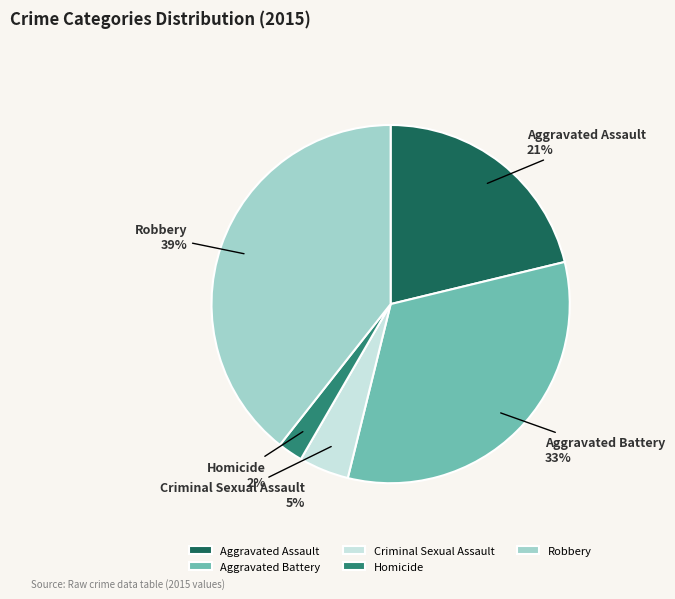

Do Aggravated Battery and Homicide together represent more than half of the pie?

No